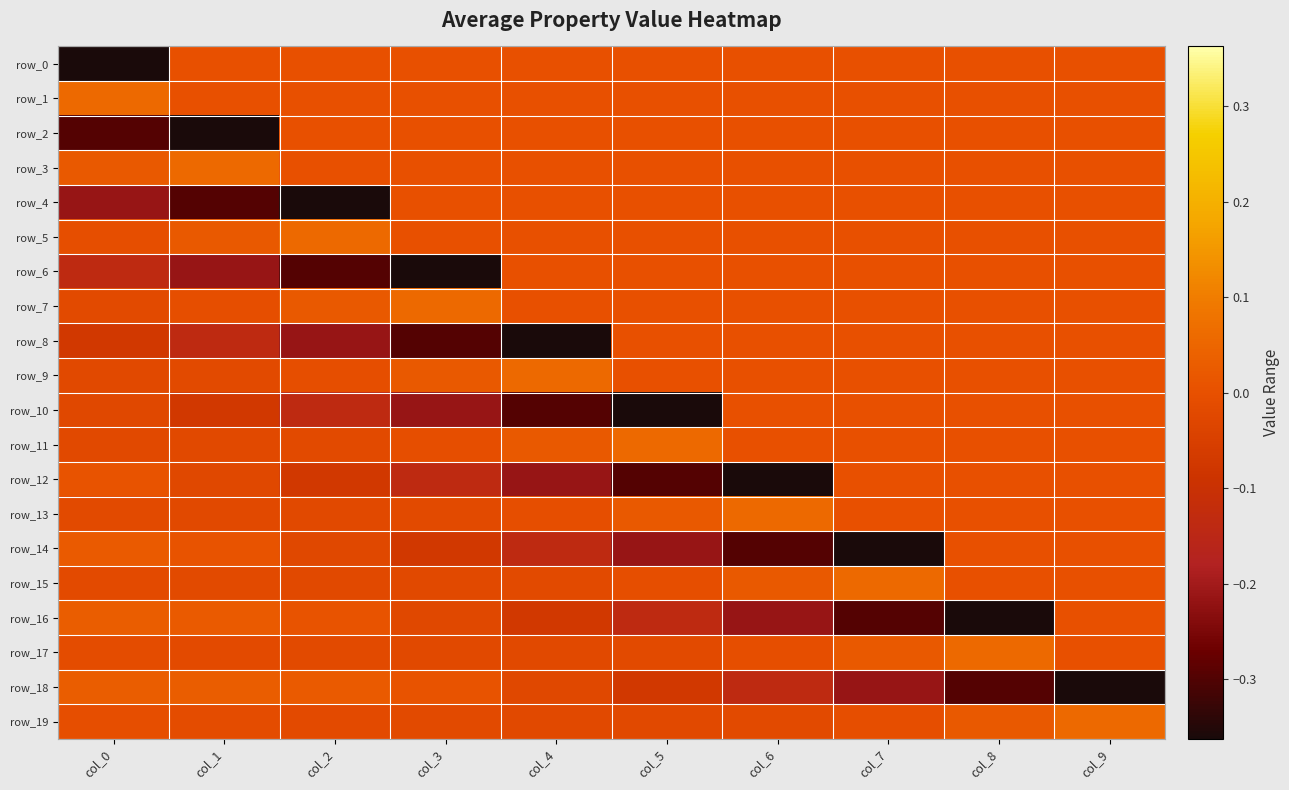

At how many categories does at least one series exceed 0?

10